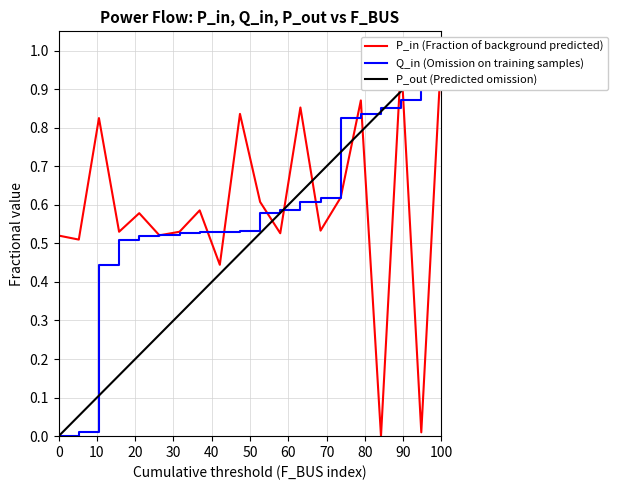

True or false: P_in (Fraction of background predicted) and Q_in (Omission on training samples) intersect in this chart.

True